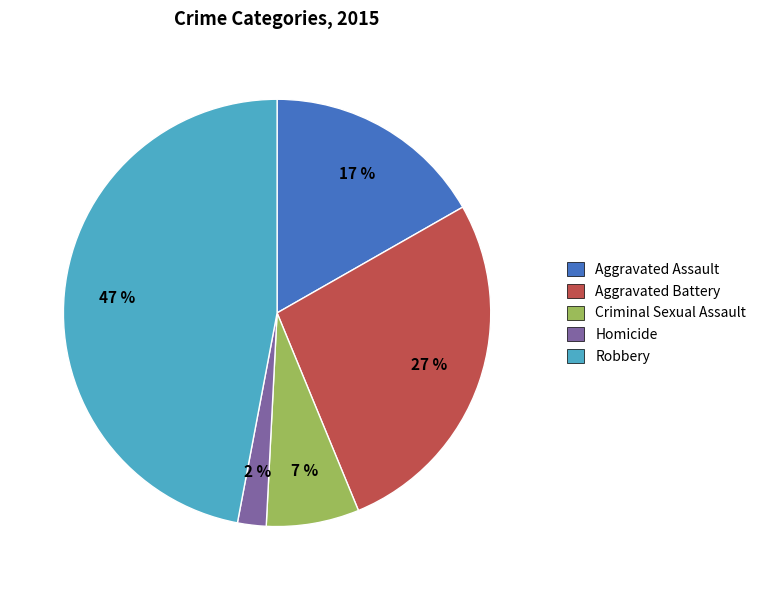

What percentage is the Homicide slice, to the nearest percent?

2%